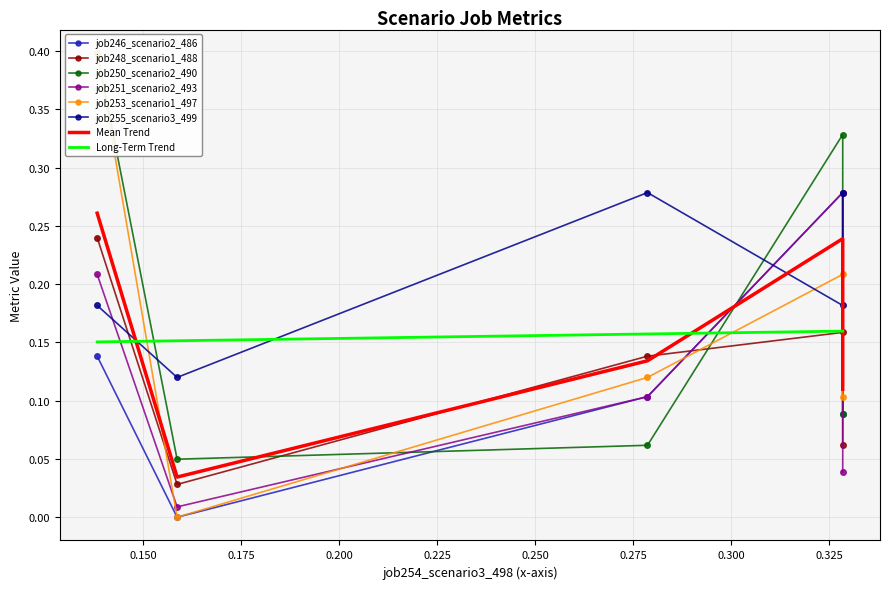

True or false: job251_scenario2_493 and job255_scenario3_499 intersect in this chart.

True